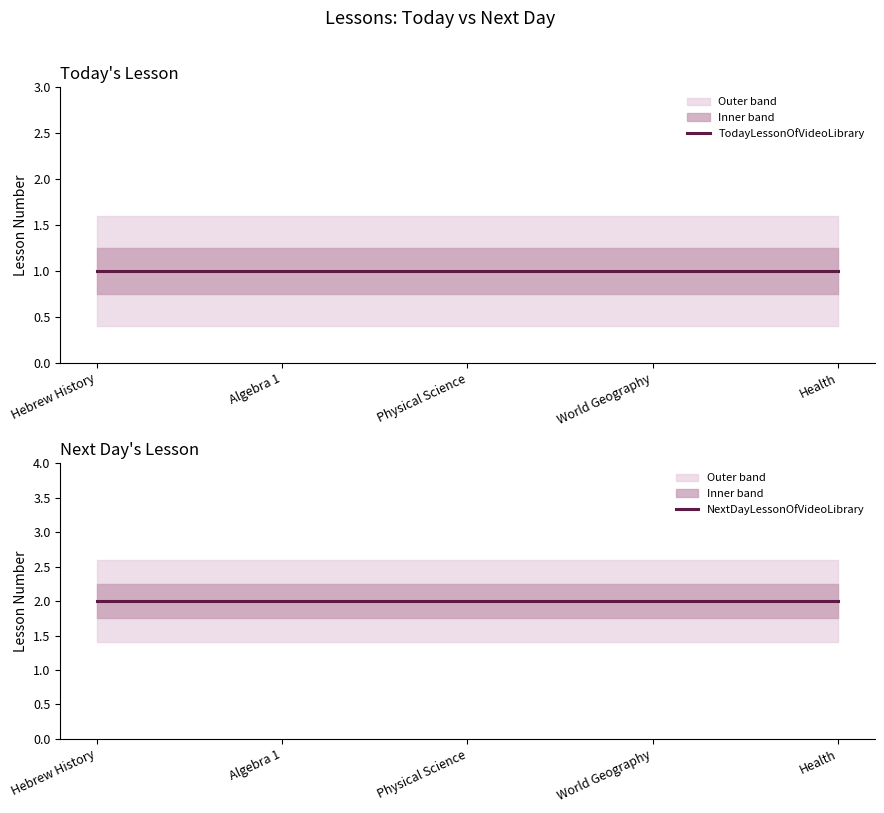

Reading left to right, extract all data points from this chart.

TodayLessonOfVideoLibrary: 1	1	1	1	1
NextDayLessonOfVideoLibrary: 2	2	2	2	2